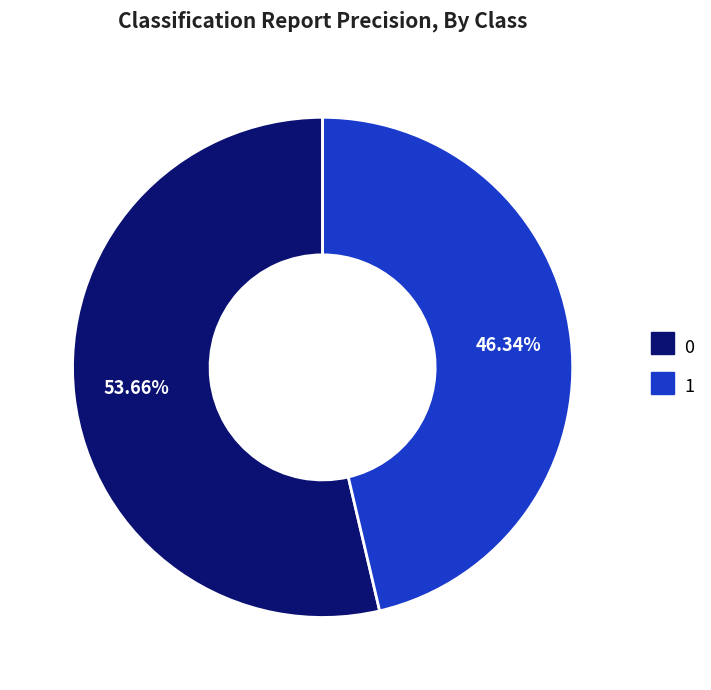

The 1 slice represents 52% of the pie. True or false?

False